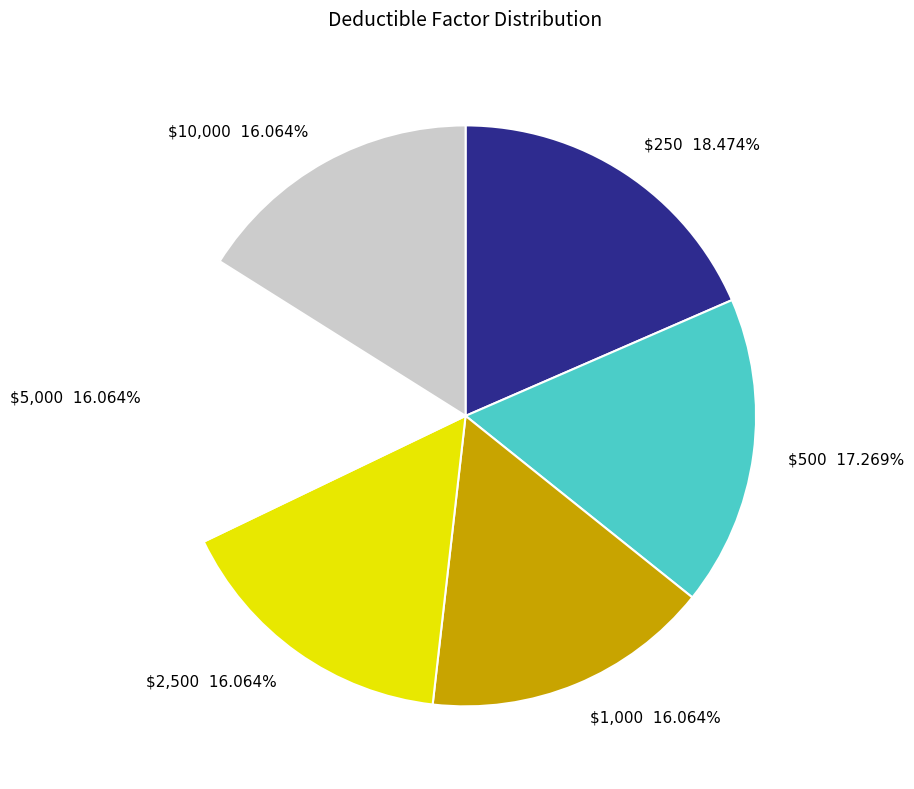

Count the number of slices in the pie.

6